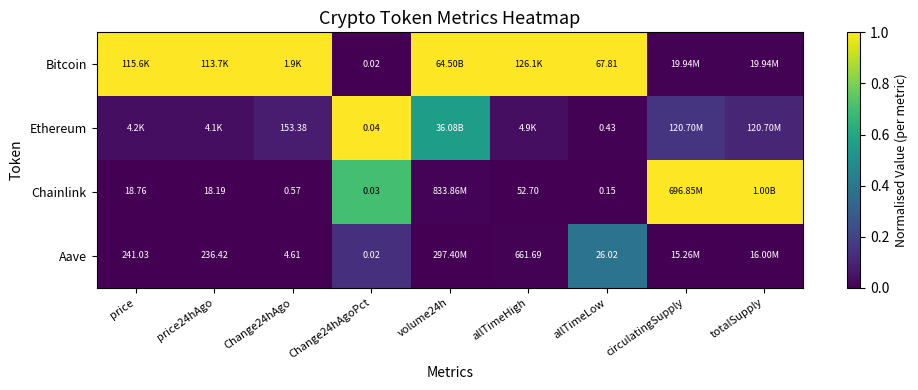

Is the value of Ethereum at Change24hAgoPct greater than the value of Chainlink at Change24hAgoPct?

Yes